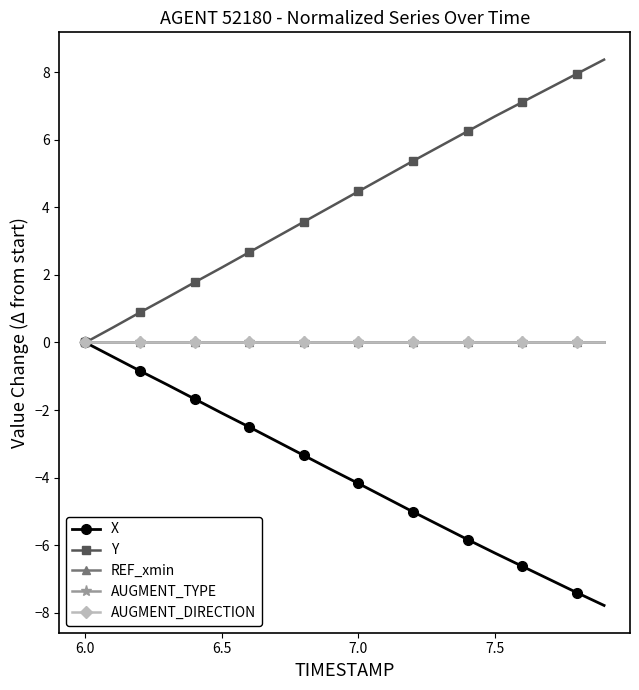

Is this an area chart (filled region under the line)?

No